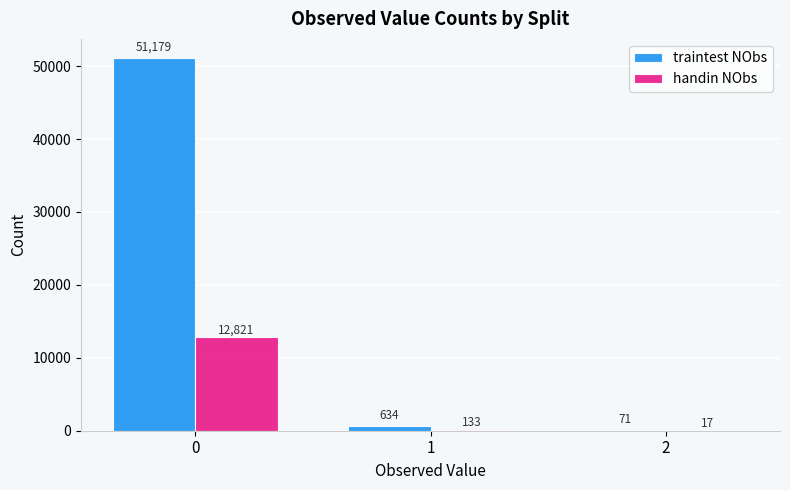

What is the sum of all traintest NObs values?

51884